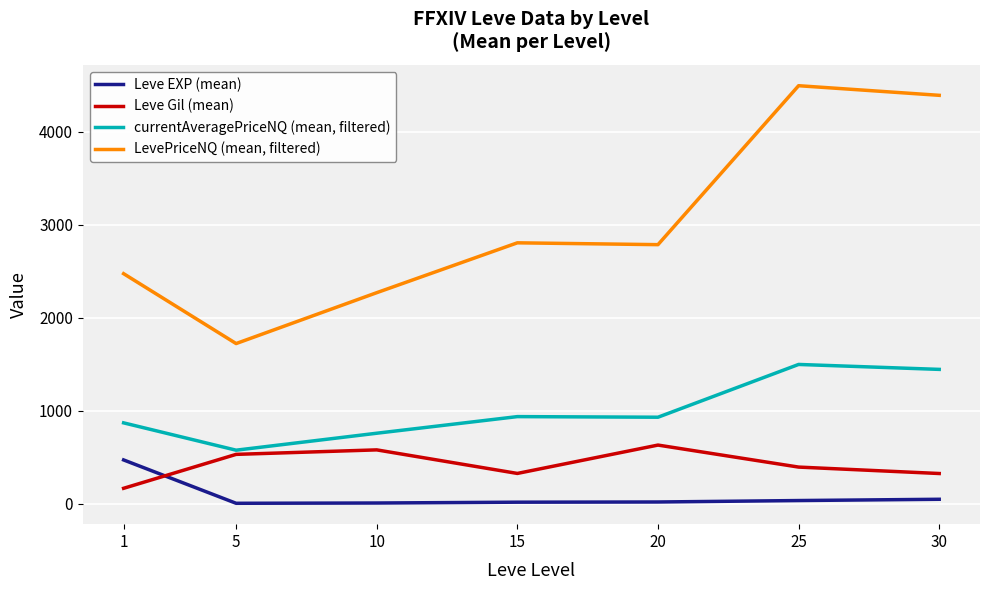

What is the highest value of the Leve Gil (mean) series?

628.3